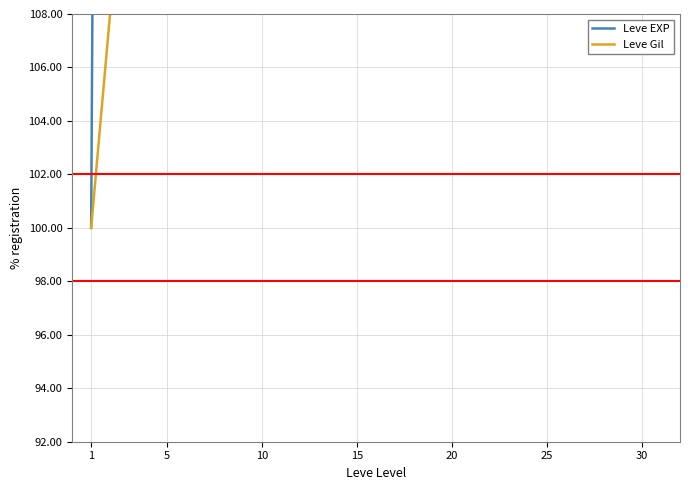

What is the sum of the Leve EXP values at 25 and 30?

12373.4